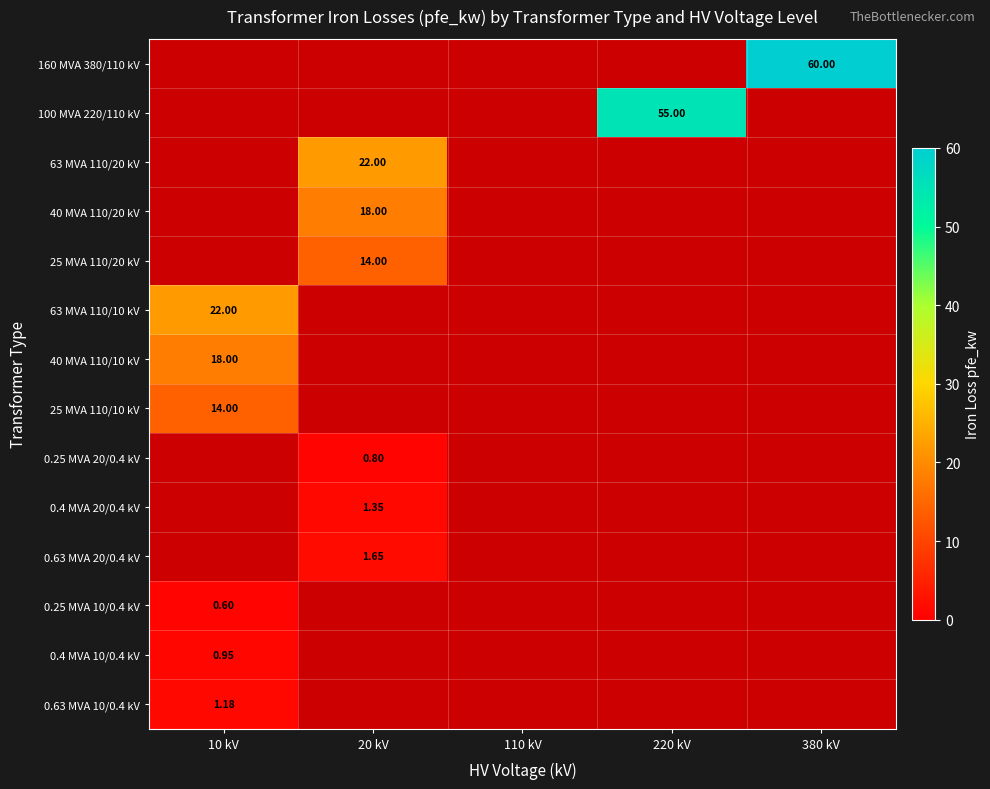

How many positive values does the 63 MVA 110/10 kV series have?

1